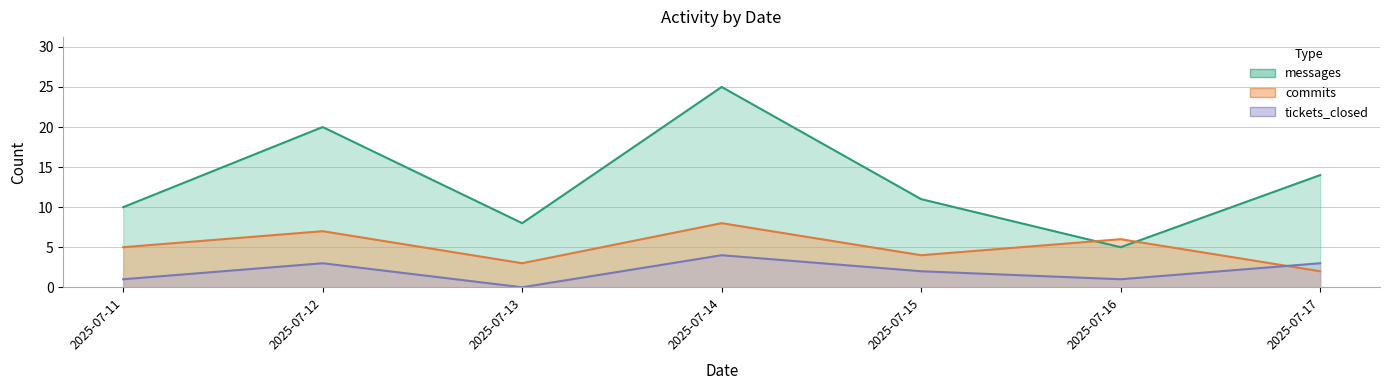

List the labels in order of messages value, smallest first.

2025-07-16, 2025-07-13, 2025-07-11, 2025-07-15, 2025-07-17, 2025-07-12, 2025-07-14